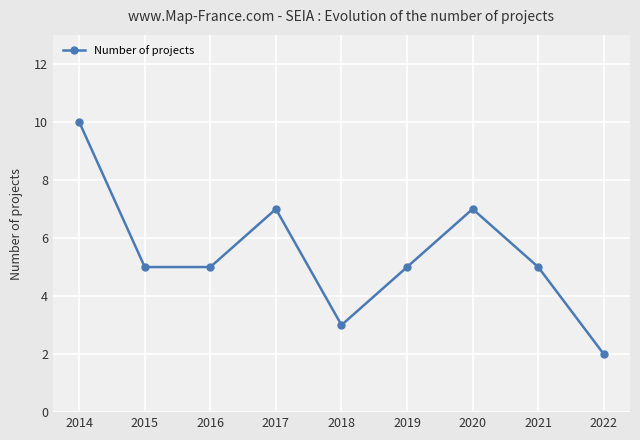

Count the number of categories in the chart.

9